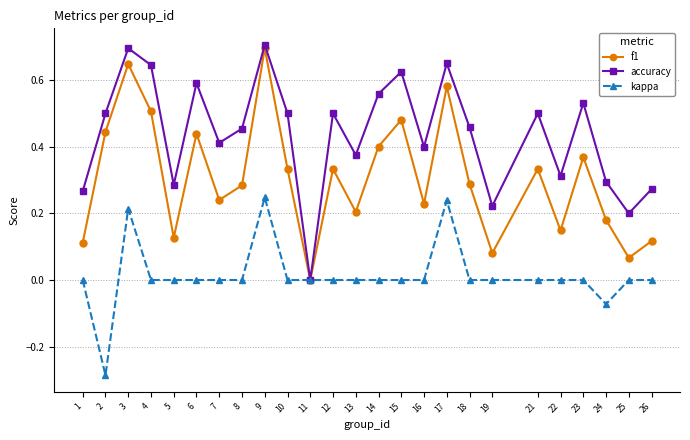

What is the total value across all series at 10?

0.8